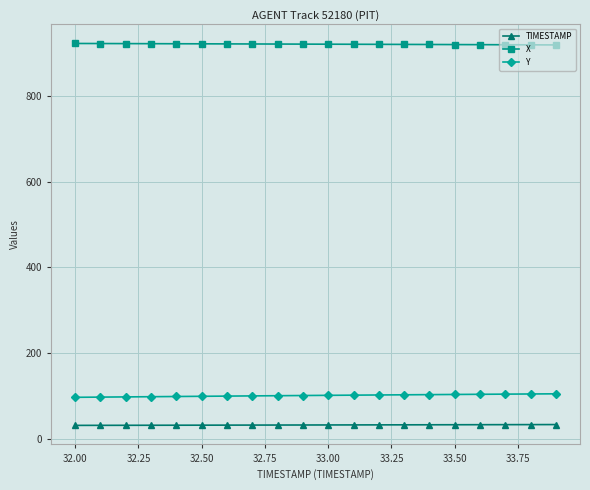

What are all the series names shown in the legend?

TIMESTAMP, X, Y